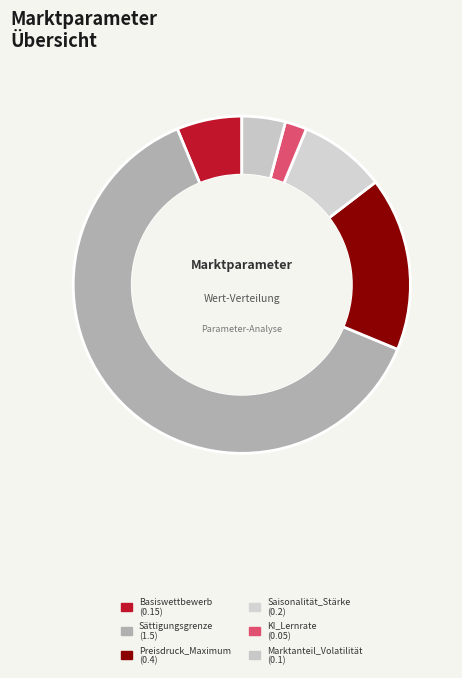

To the nearest percent, what is the difference between the largest and smallest slice percentages?

60%